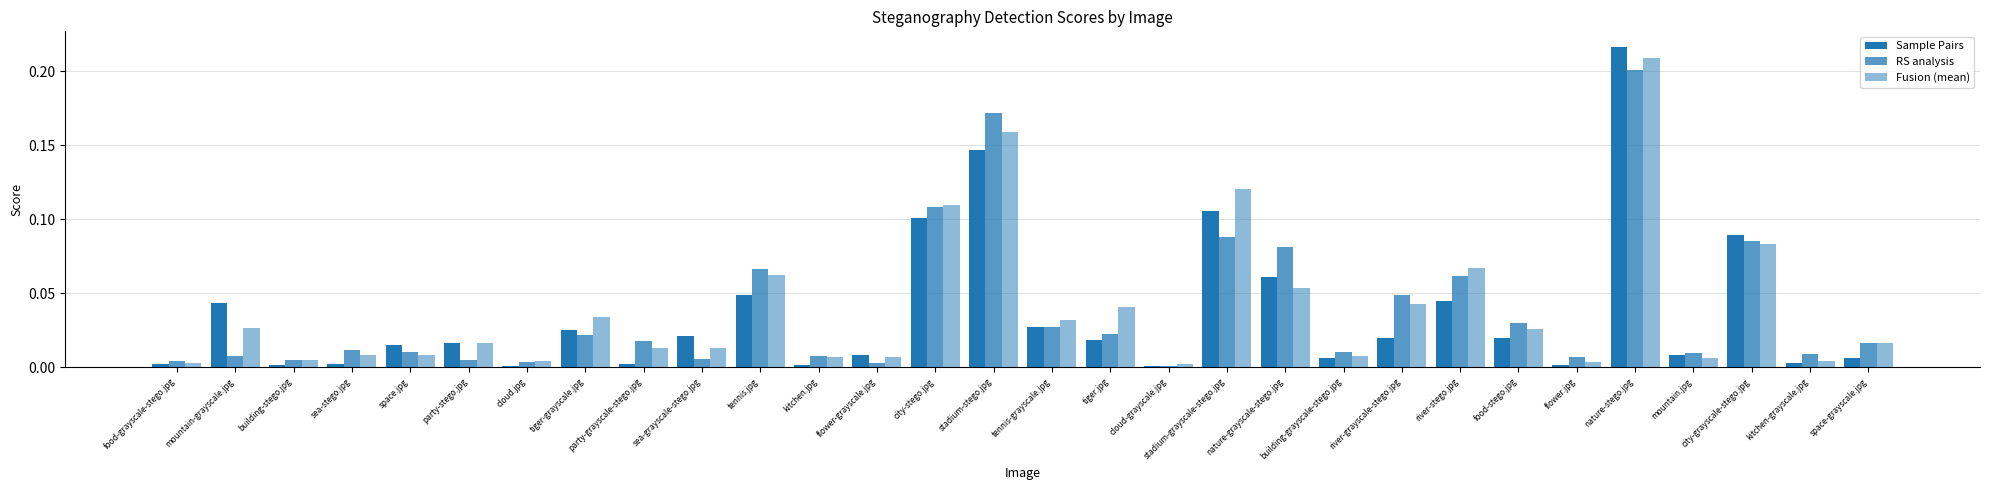

What position from the right is city-grayscale-stego.jpg?

3